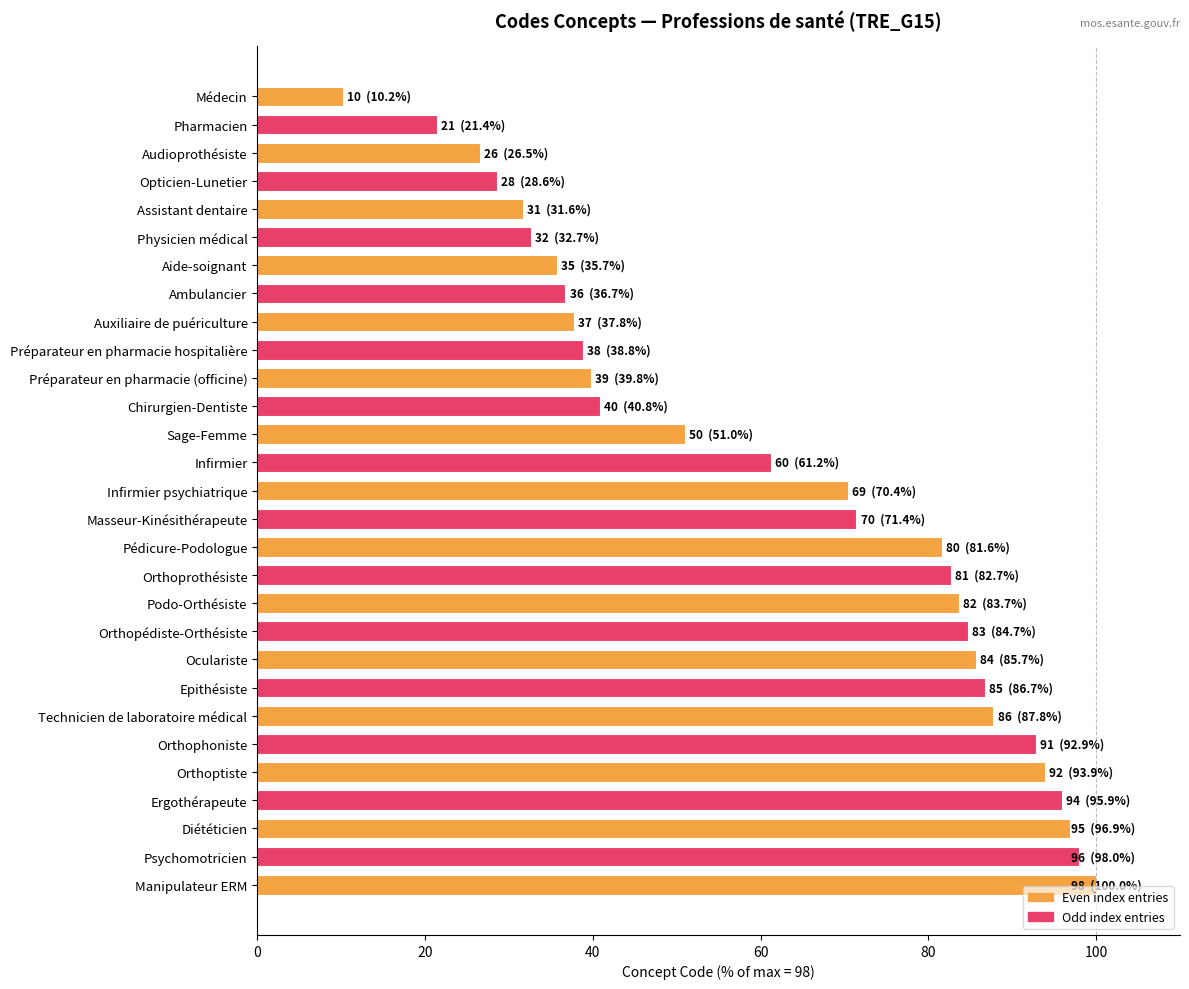

What is the maximum value shown in the chart?

100.0